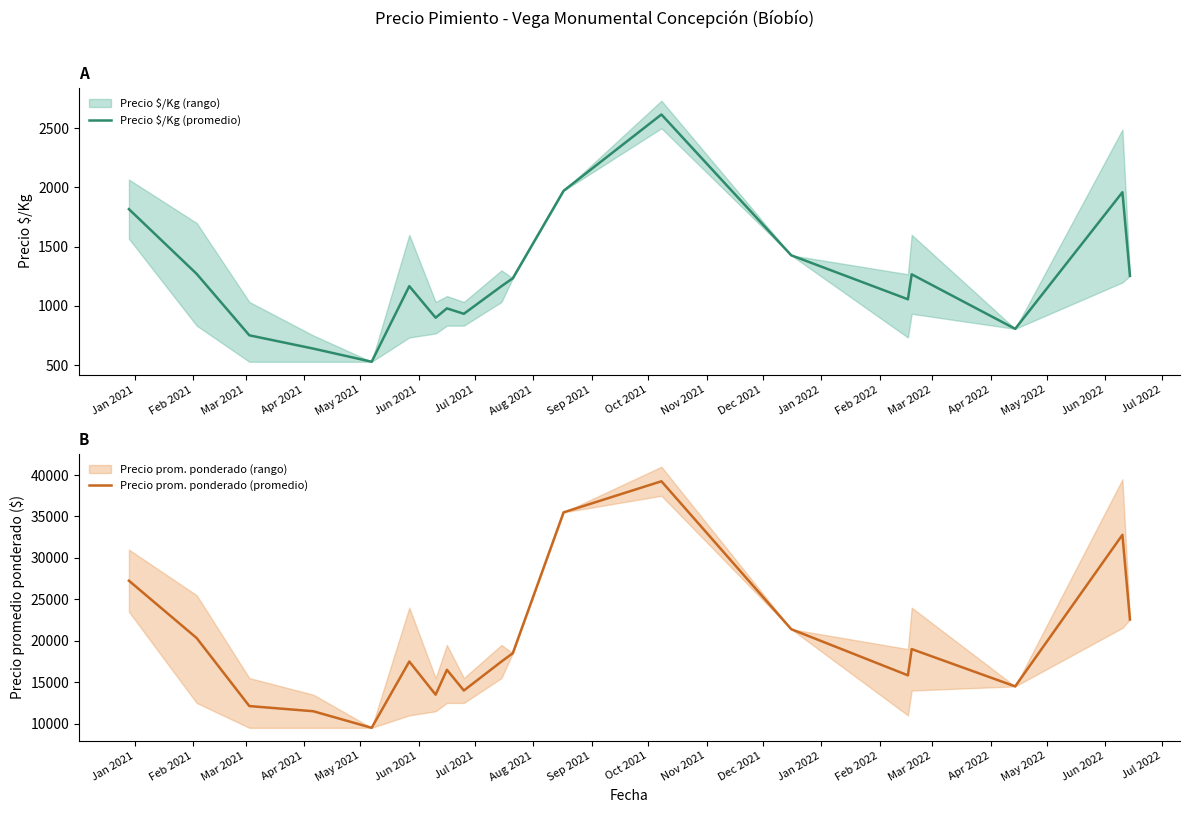

What is the value of the Precio $/Kg (promedio) point at the 15th from the left?

1055.7